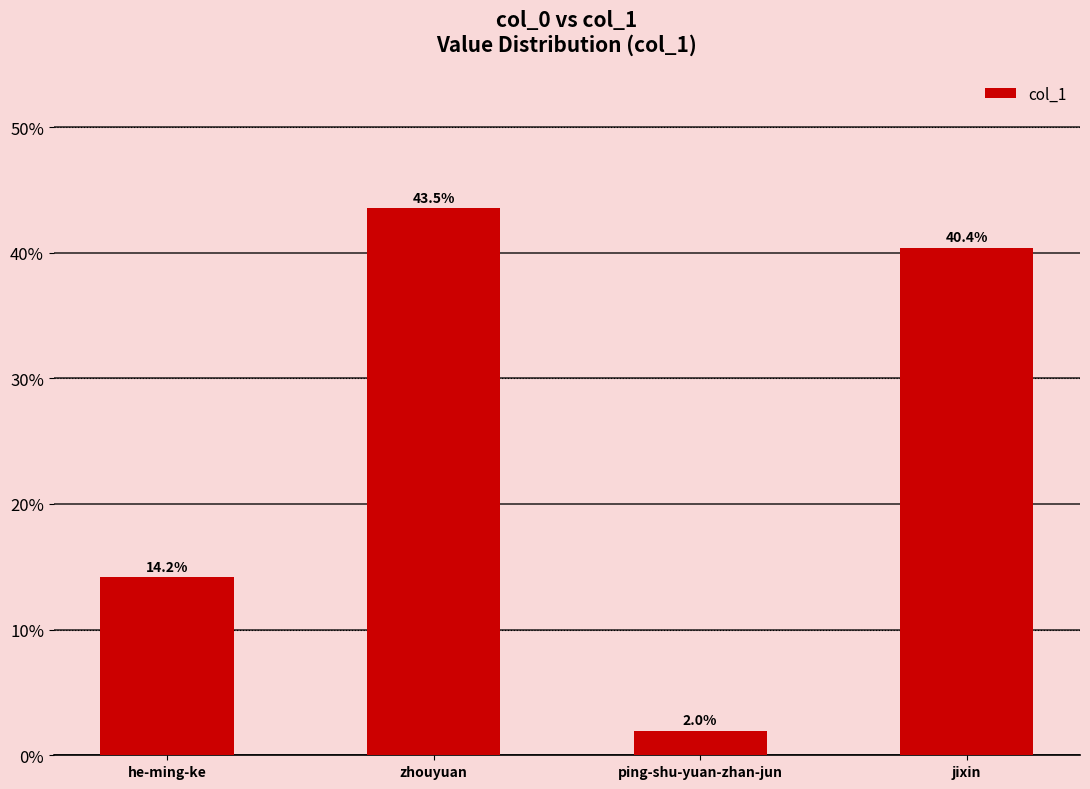

What is the change in value from he-ming-ke to ping-shu-yuan-zhan-jun?

-0.1